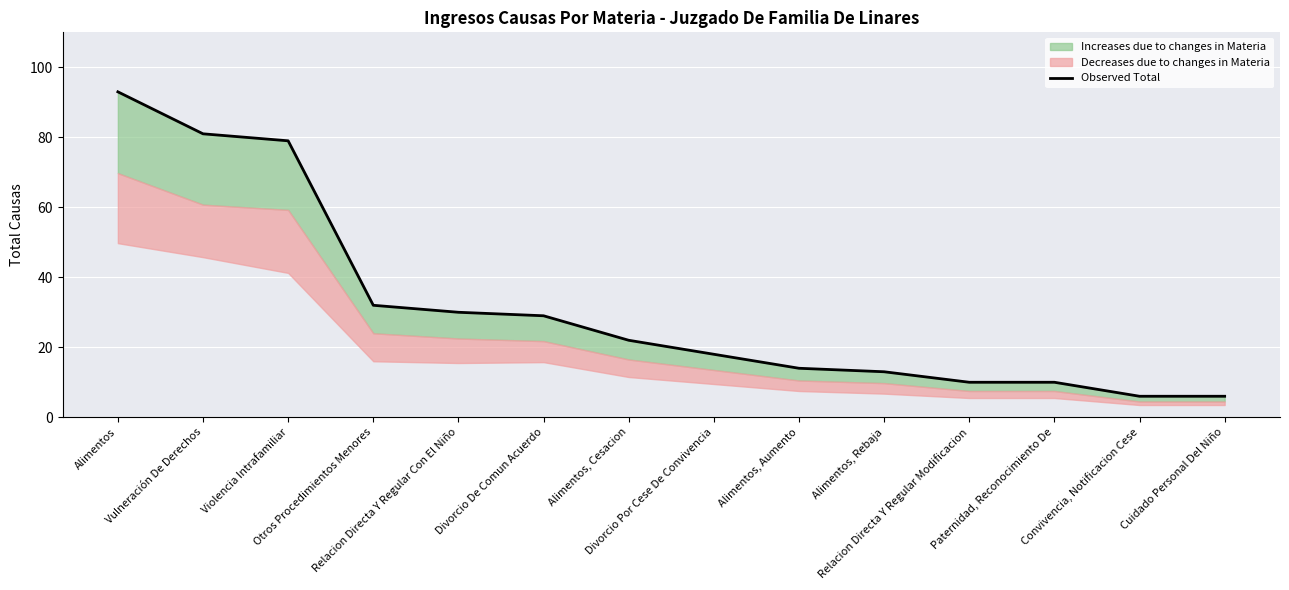

True or false: the data has more than 1 interior local peaks.

False